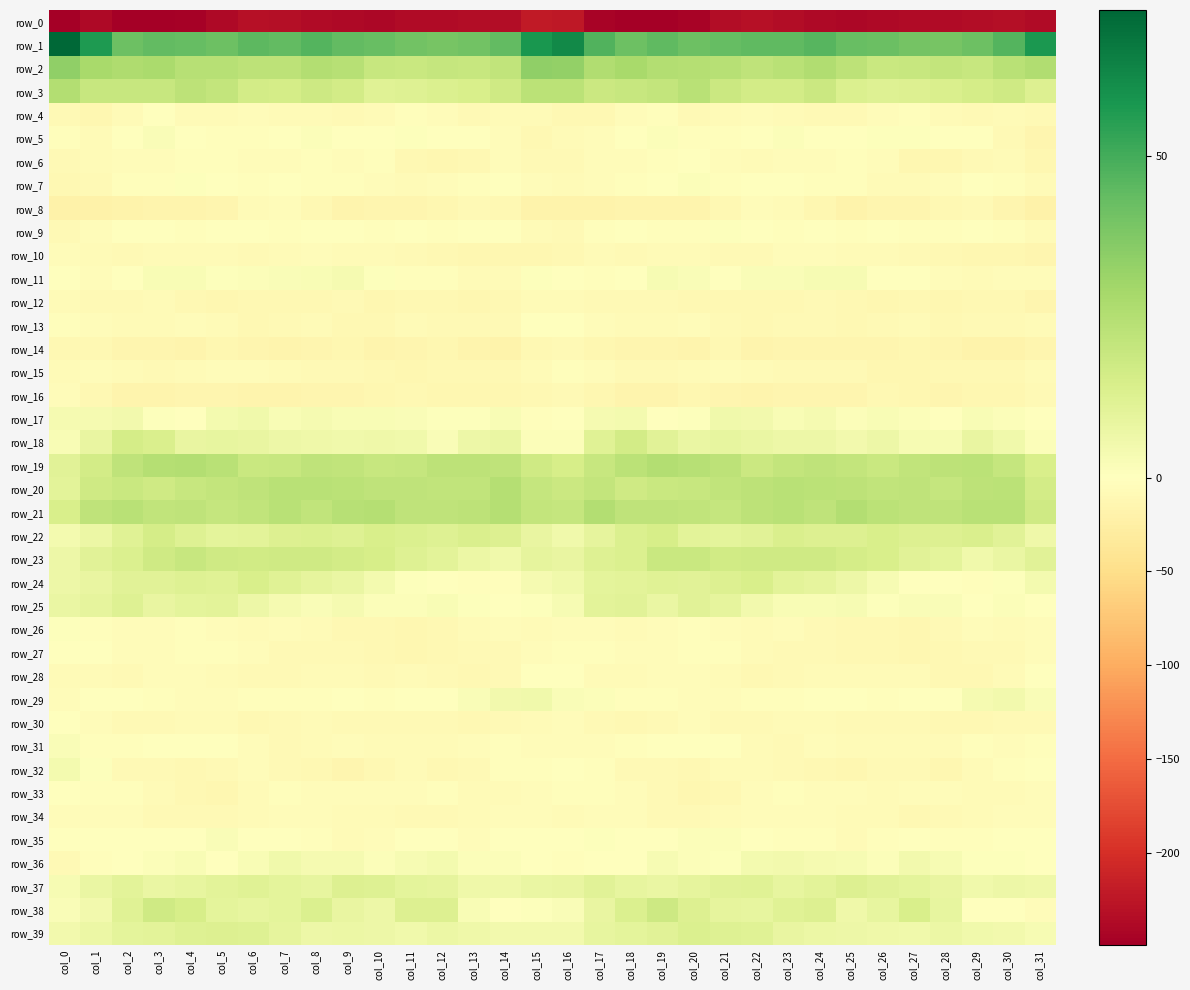

At which label does row_17 first exceed 2?

col_0